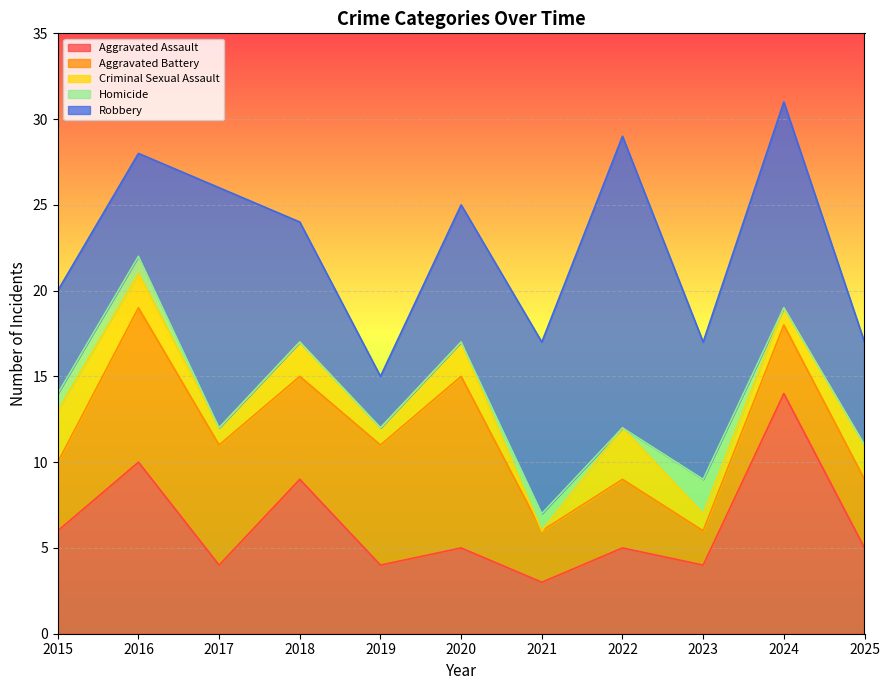

What is the spread (max minus min) of values at 2023?

7